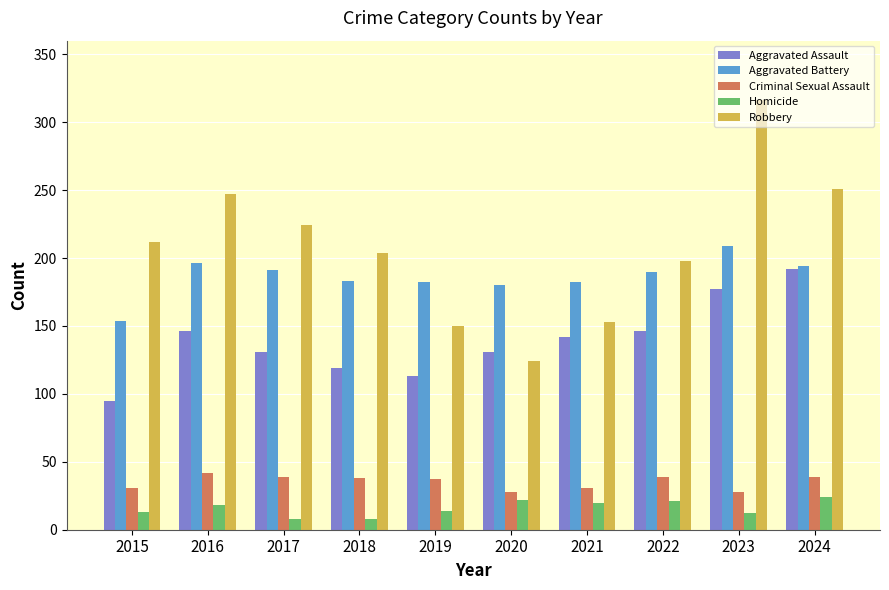

True or false: Aggravated Assault has a value of 62 at 2016.

False